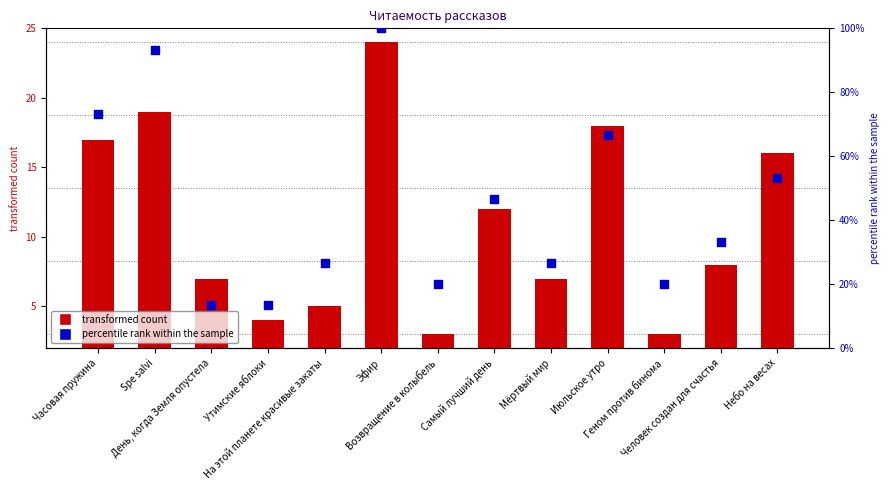

At how many categories does at least one series exceed 70?

3